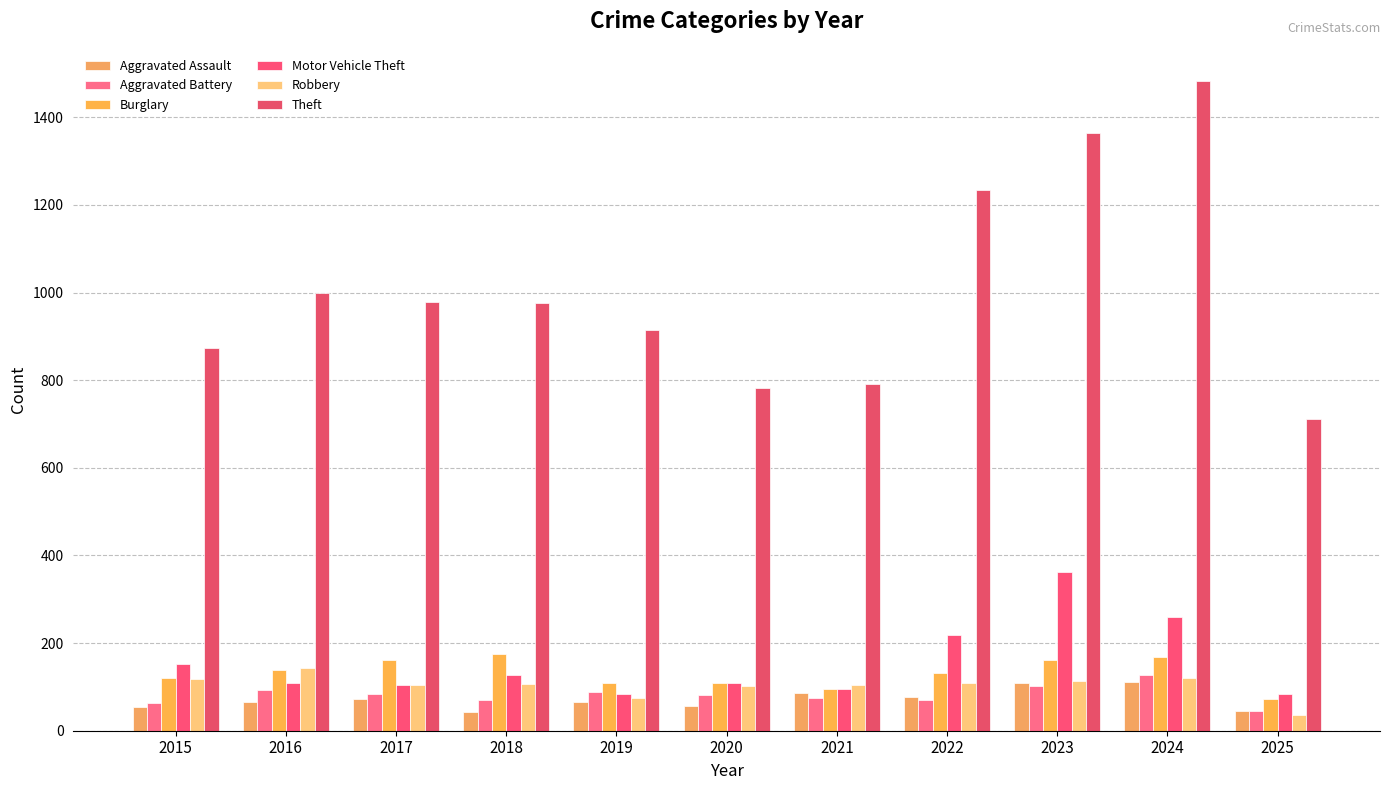

The value of Burglary at 2022 is 173. True or false?

False